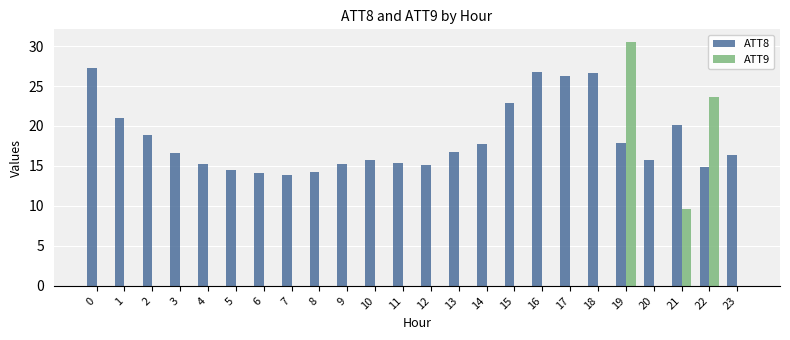

Is the value of ATT8 at 23 greater than the value of ATT9 at 9?

Yes